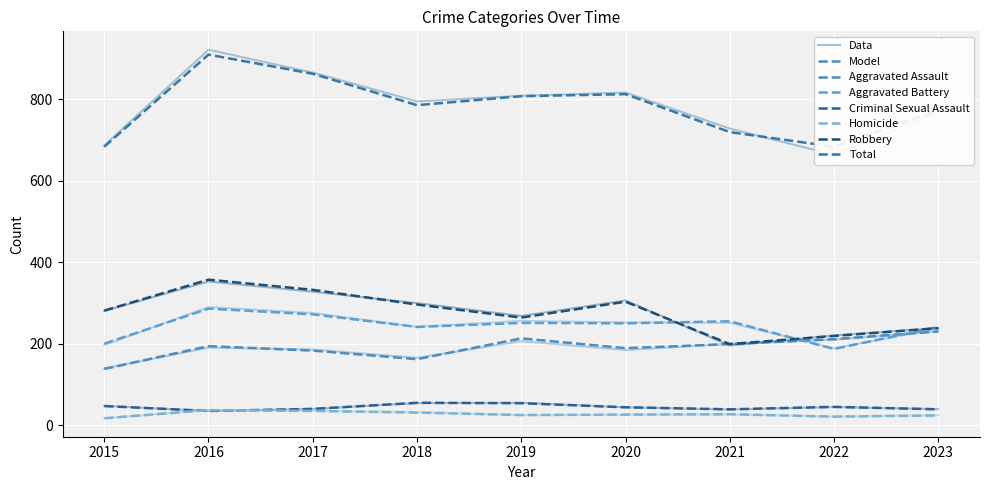

What is the sum of the Robbery values at 2016 and 2023?

595